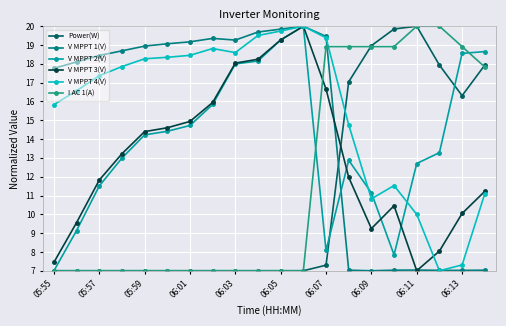

Reading right to left, transcribe all the data shown in this chart.

Power(W): 17.9	16.3	17.9	20.0	19.9	19.0	17.0	7.3	7.0	7.0	7.0	7.0	7.0	7.0	7.0	7.0	7.0	7.0	7.0	7.0
V MPPT 1(V): 7.0	7.0	7.0	7.0	7.0	7.0	7.0	19.5	20.0	19.8	19.7	19.3	19.4	19.2	19.1	18.9	18.7	18.4	18.1	17.8
V MPPT 2(V): 18.7	18.6	13.3	12.7	7.8	11.1	12.9	8.1	20.0	19.3	18.2	18.0	15.8	14.7	14.4	14.2	13.0	11.5	9.1	7.0
V MPPT 3(V): 11.2	10.0	8.0	7.0	10.5	9.2	12.0	16.7	20.0	19.3	18.2	18.0	15.9	14.9	14.6	14.4	13.2	11.8	9.6	7.4
V MPPT 4(V): 11.1	7.3	7.0	10.0	11.5	10.8	14.8	19.4	20.0	19.7	19.5	18.6	18.8	18.5	18.3	18.3	17.9	17.4	16.6	15.8
I AC 1(A): 17.8	18.9	20.0	20.0	18.9	18.9	18.9	18.9	7.0	7.0	7.0	7.0	7.0	7.0	7.0	7.0	7.0	7.0	7.0	7.0